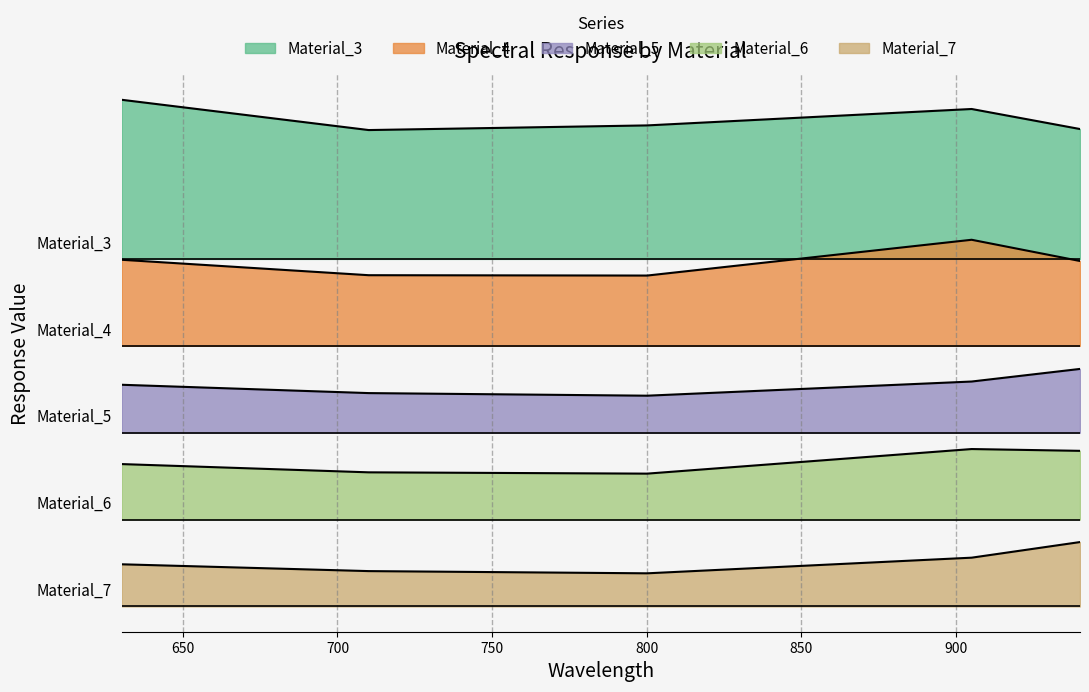

Is it true that Material_7 equals 0.5 at 940.061?

False